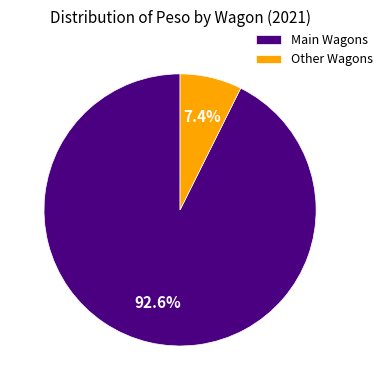

Rank the categories by value from highest to lowest.

Main Wagons, Other Wagons